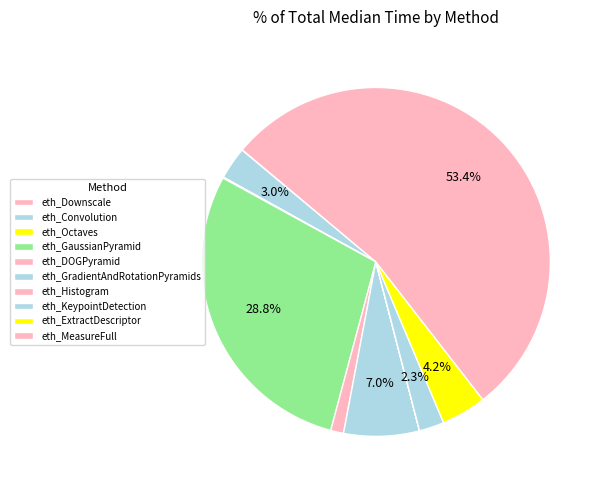

Rank the categories by value from lowest to highest.

eth_Histogram, eth_Downscale, eth_Octaves, eth_DOGPyramid, eth_KeypointDetection, eth_Convolution, eth_ExtractDescriptor, eth_GradientAndRotationPyramids, eth_GaussianPyramid, eth_MeasureFull